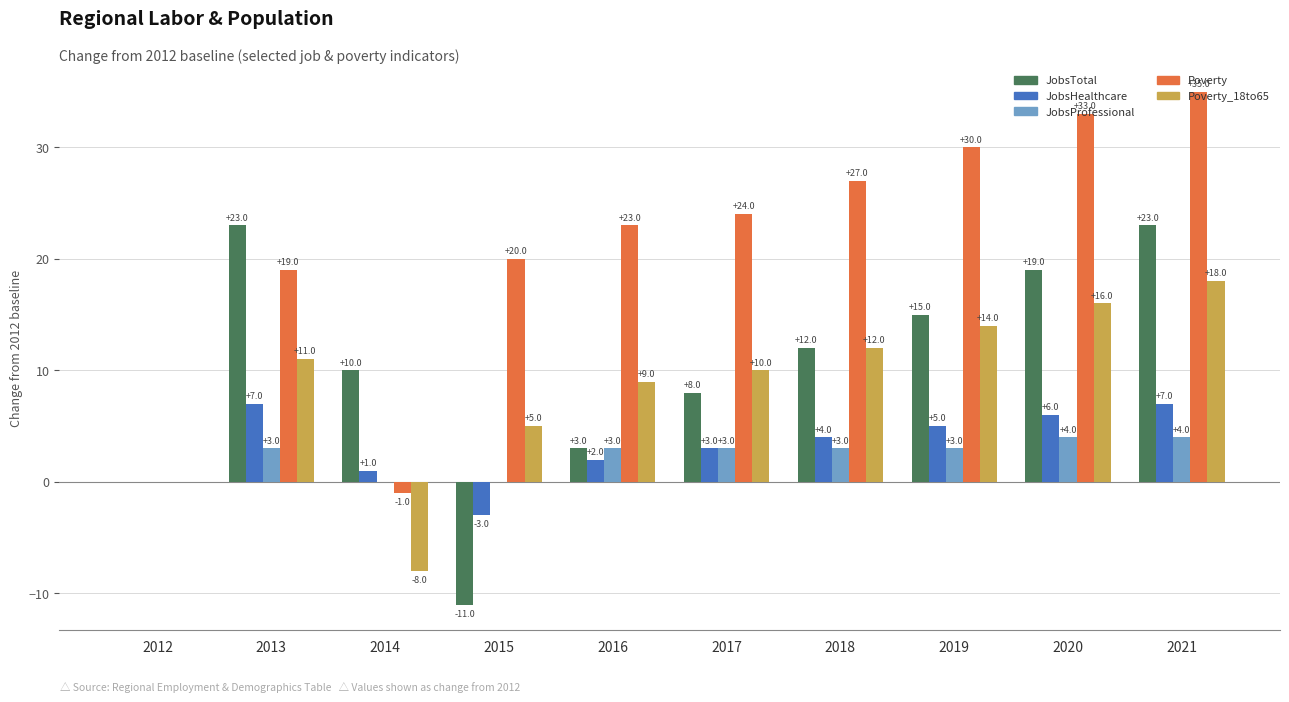

What is the sum of the JobsTotal values at 2014 and 2019?

25